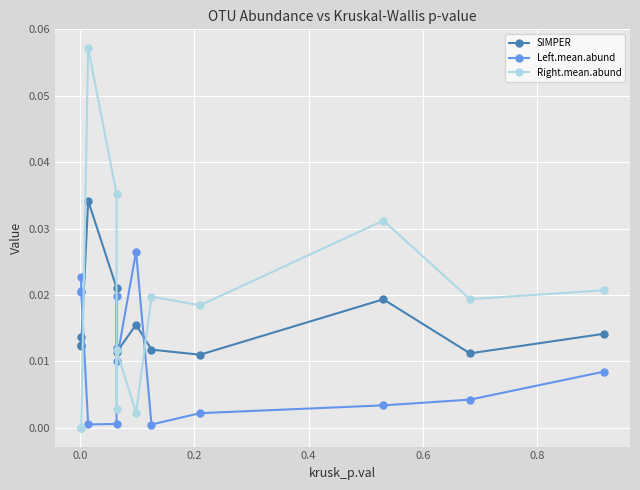

At how many categories does at least one series exceed 0?

13